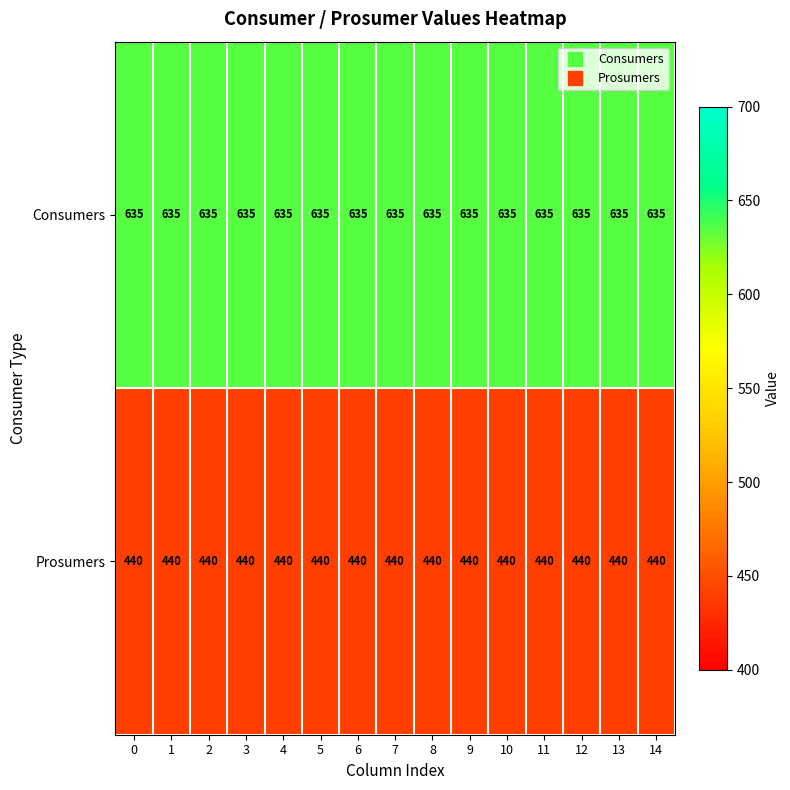

What is the sum of the Consumers values at 10 and 13?

1270